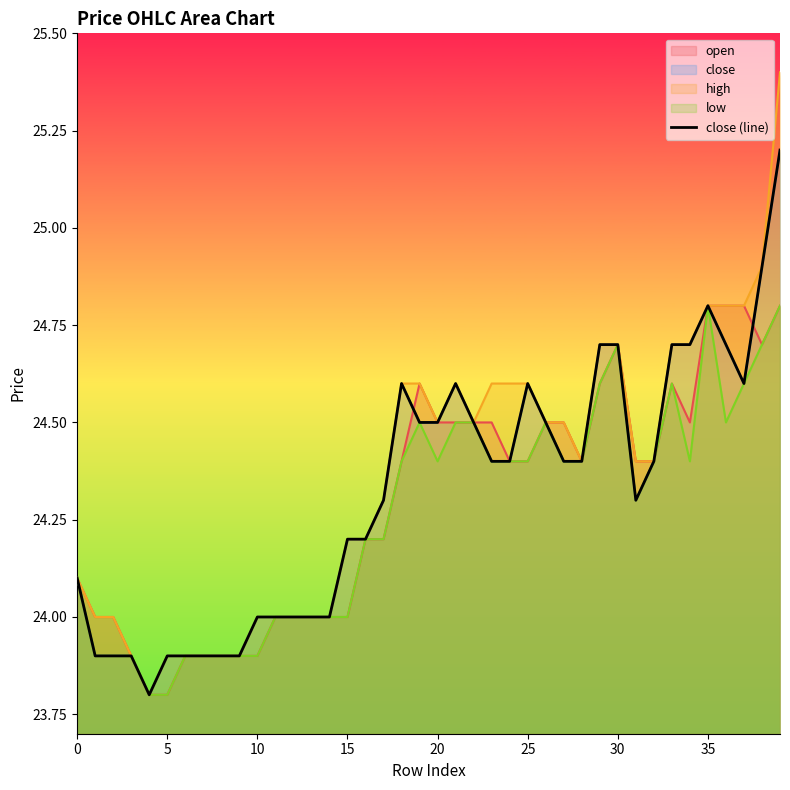

Count the number of categories in the chart.

40